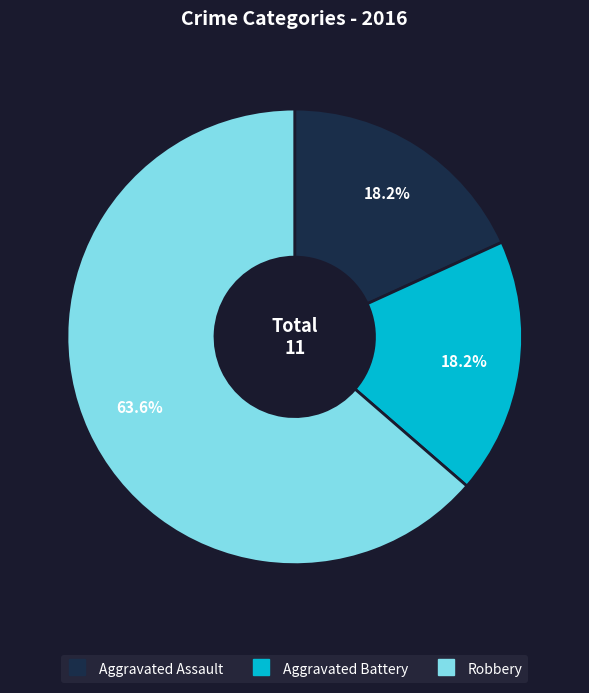

How many segments does this pie chart have?

3